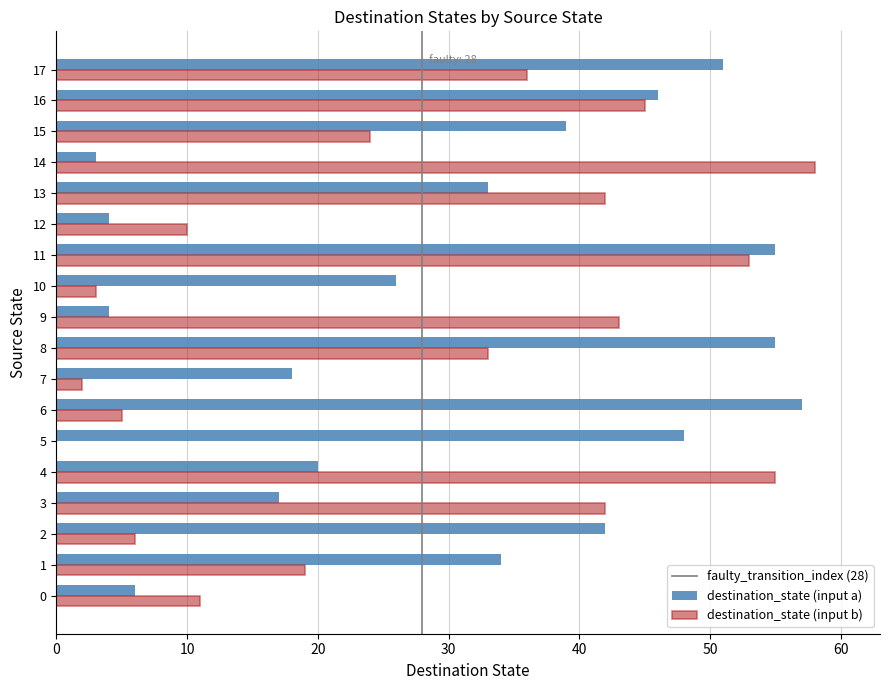

What is the total value across all series at 5?

48